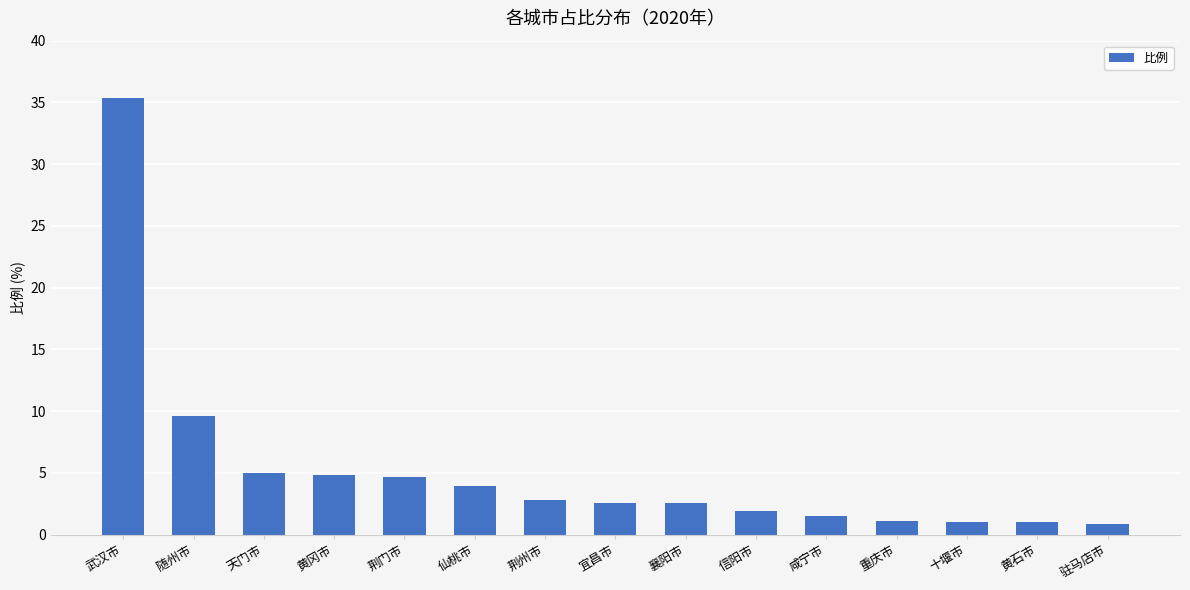

What is the smallest value displayed?

0.8